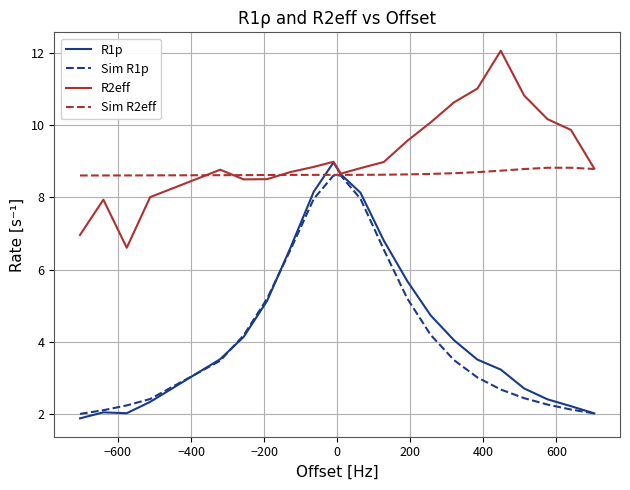

Which series has the largest range (max minus min)?

R1p